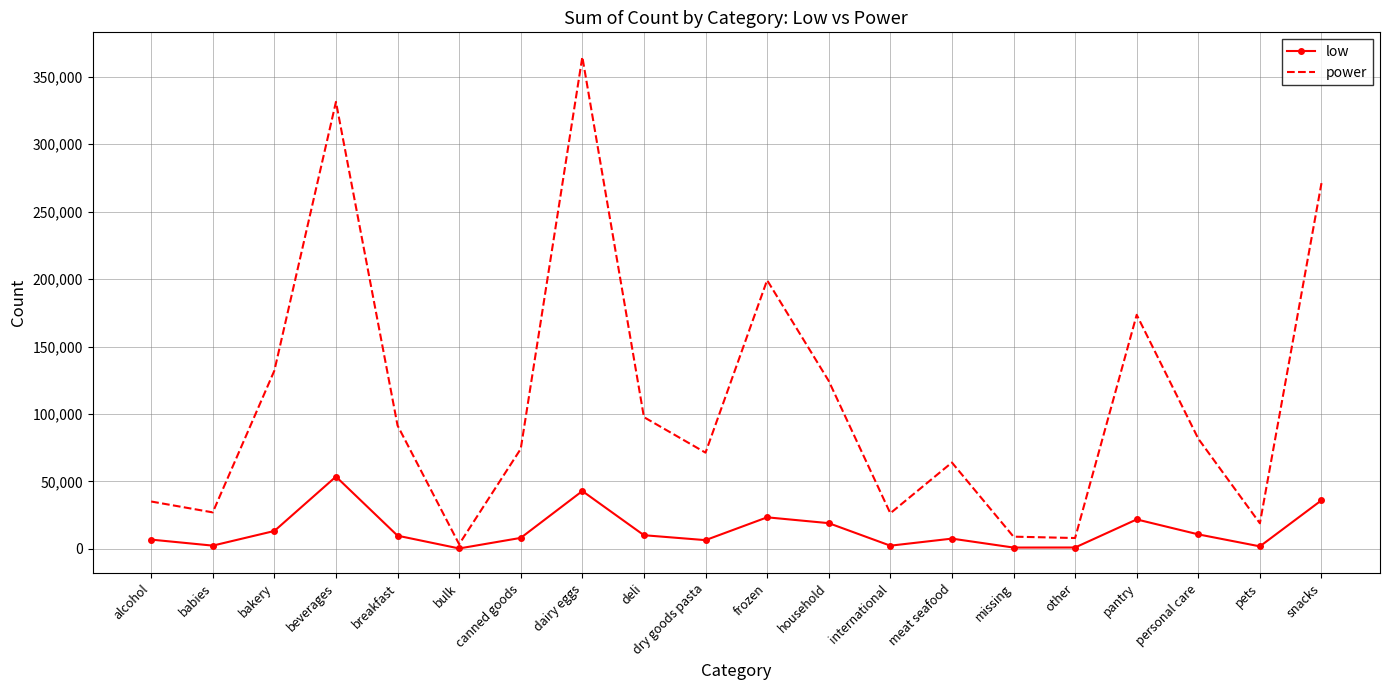

How many interior local peaks does the power series have?

5